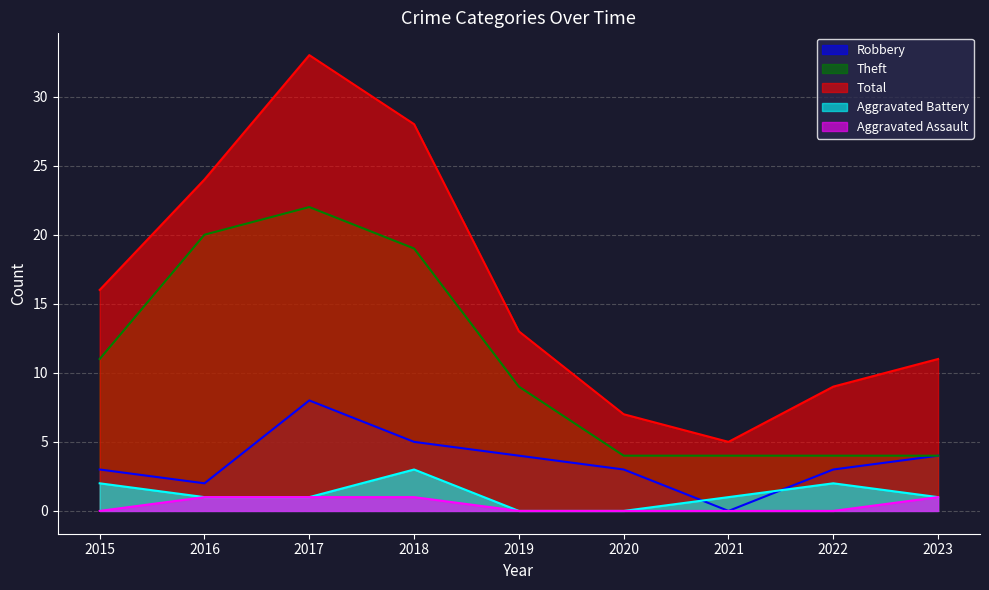

What is the value of the Aggravated Battery point at the 8th from the left?

2